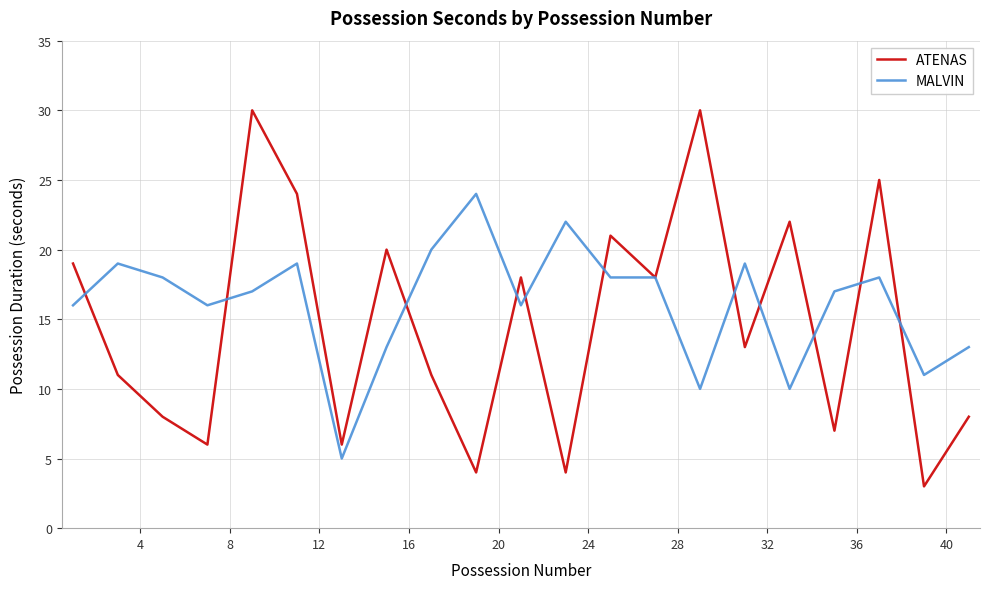

List the series in order of their overall mean, lowest first.

ATENAS, MALVIN